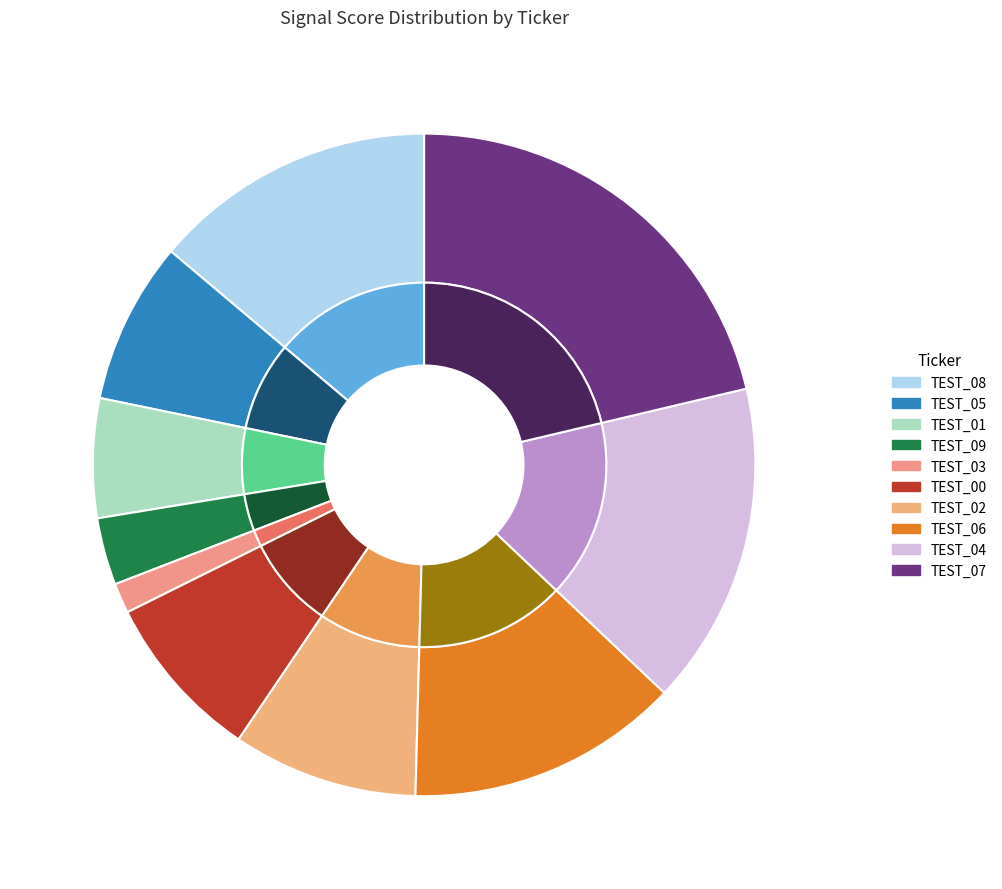

The TEST_01 slice represents 6% of the pie. True or false?

True